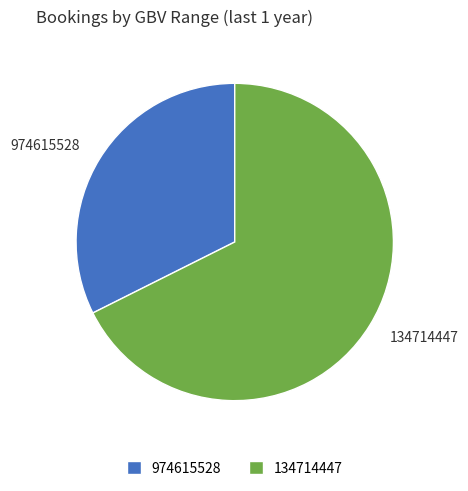

Which slice is the smallest?

974615528